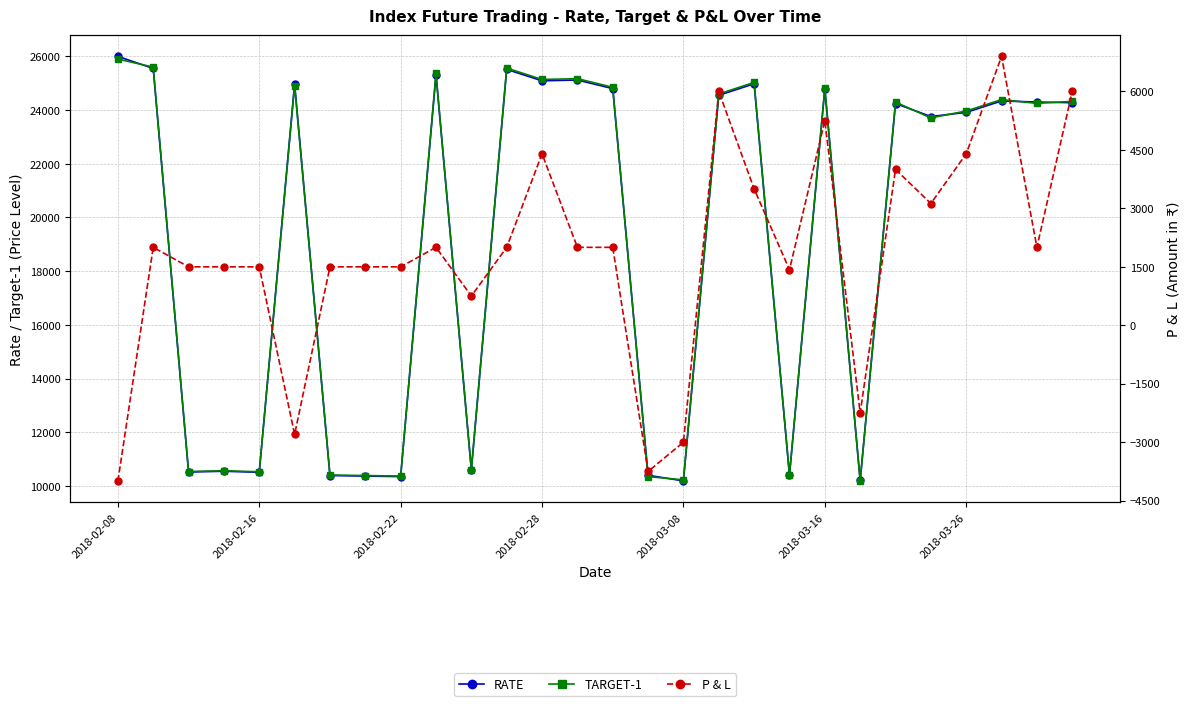

Which series changed the most between 2018-02-28 and 10?

P & L